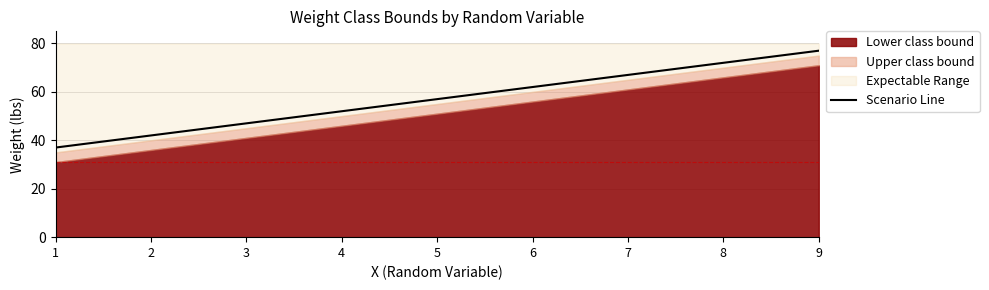

Is it true that the value at 6 is 62?

True